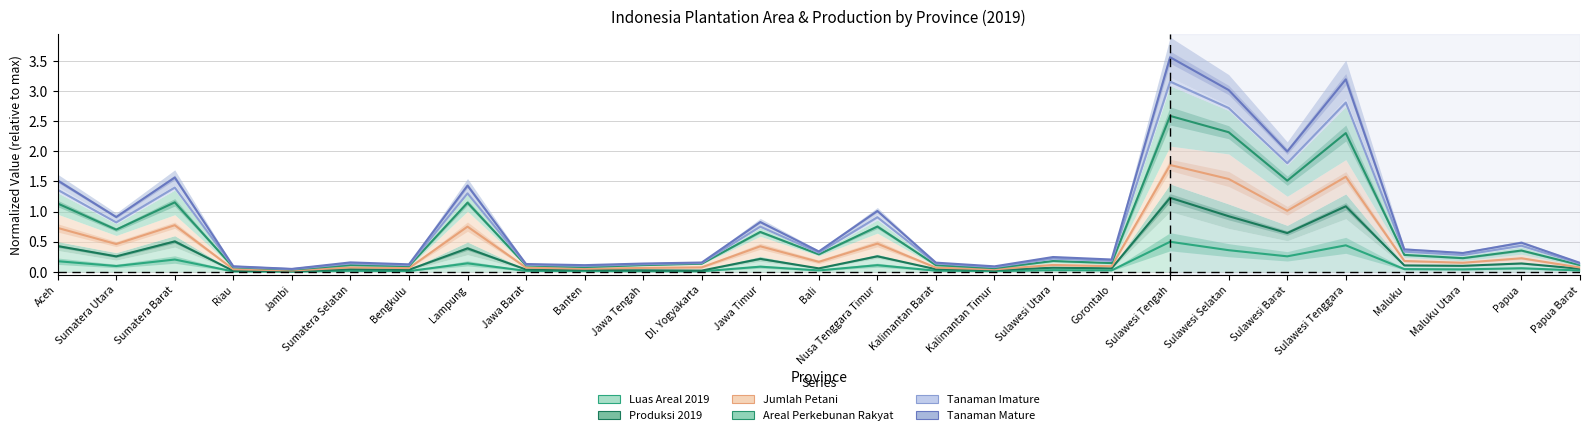

How many lines are shown in the chart?

6